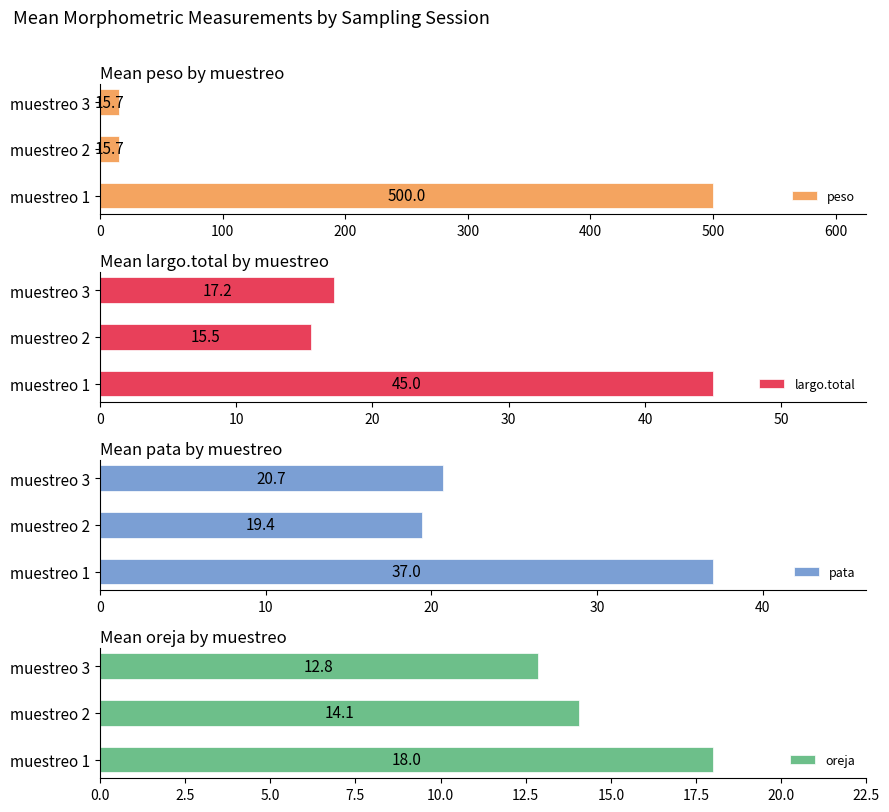

How many groups of bars are there?

3